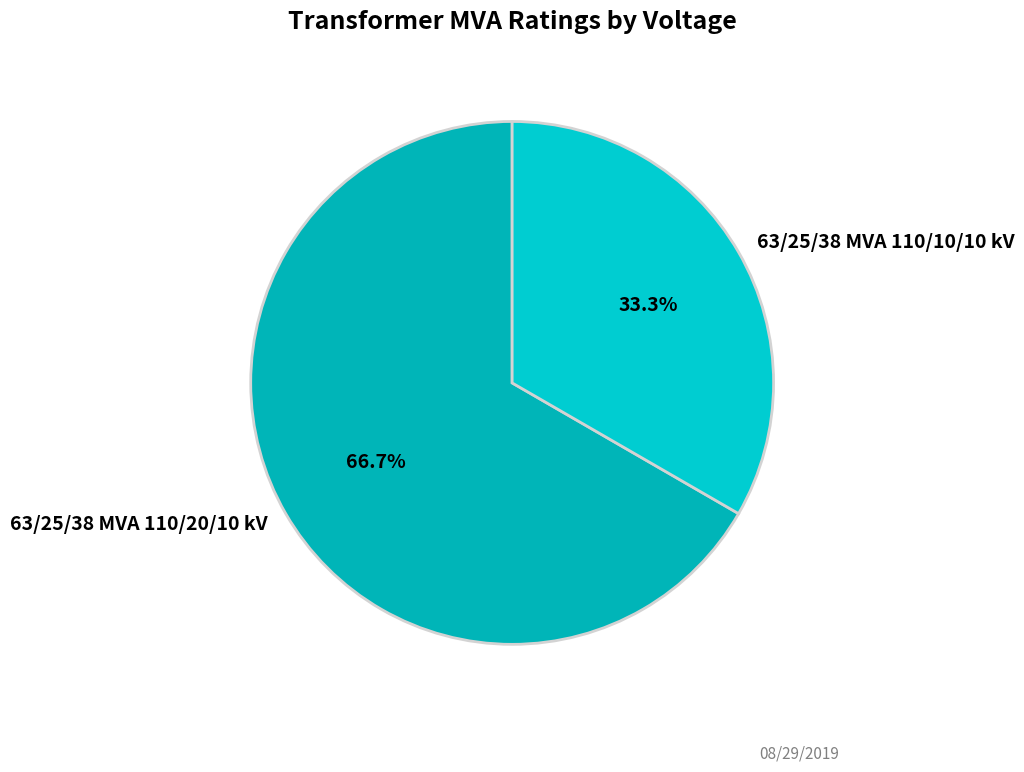

To the nearest percent, what is the average slice percentage?

50%